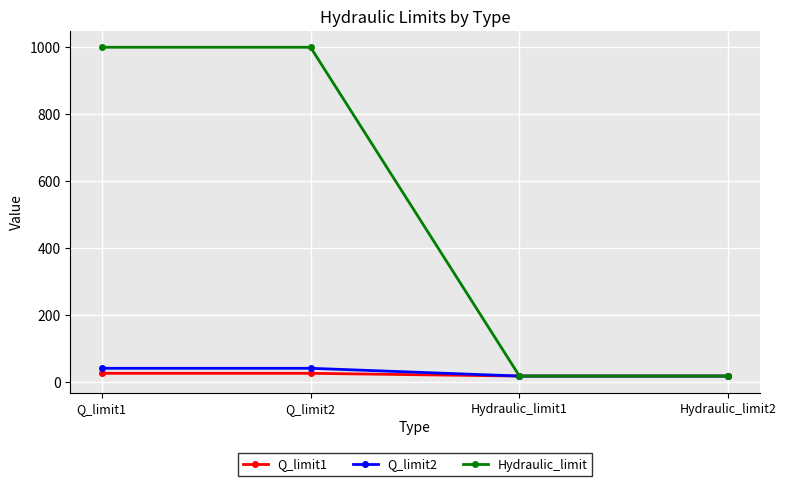

What is the minimum value for Q_limit1?

18.0